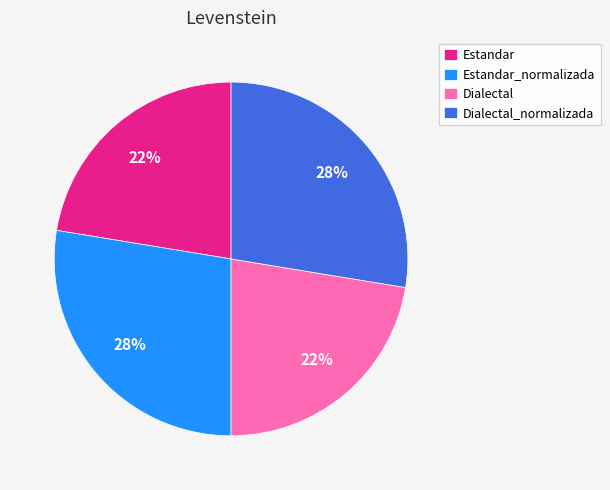

To the nearest percent, what is the average slice percentage?

25%